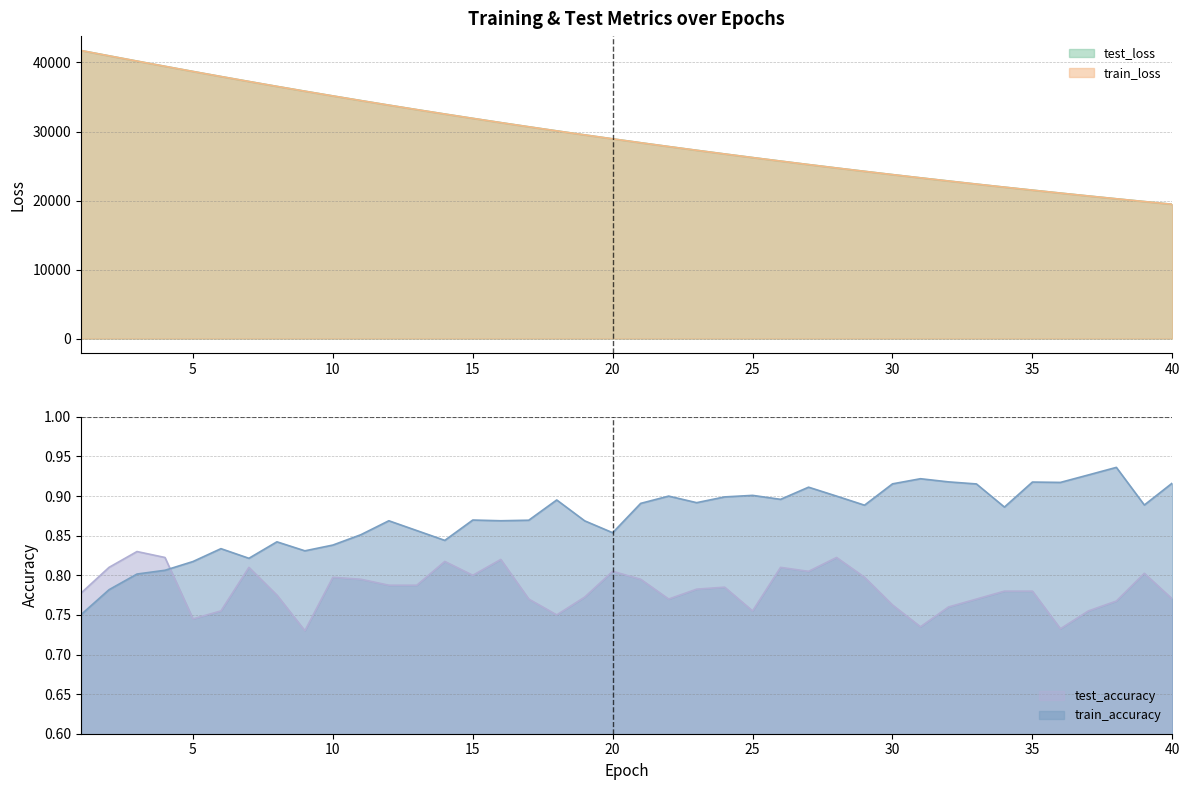

True or false: test_loss and test_accuracy intersect in this chart.

False